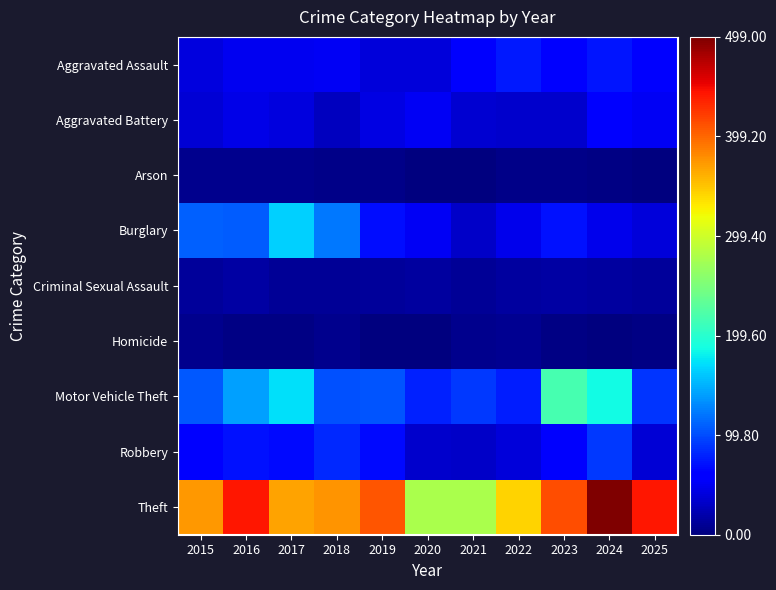

Count the number of categories in the chart.

11